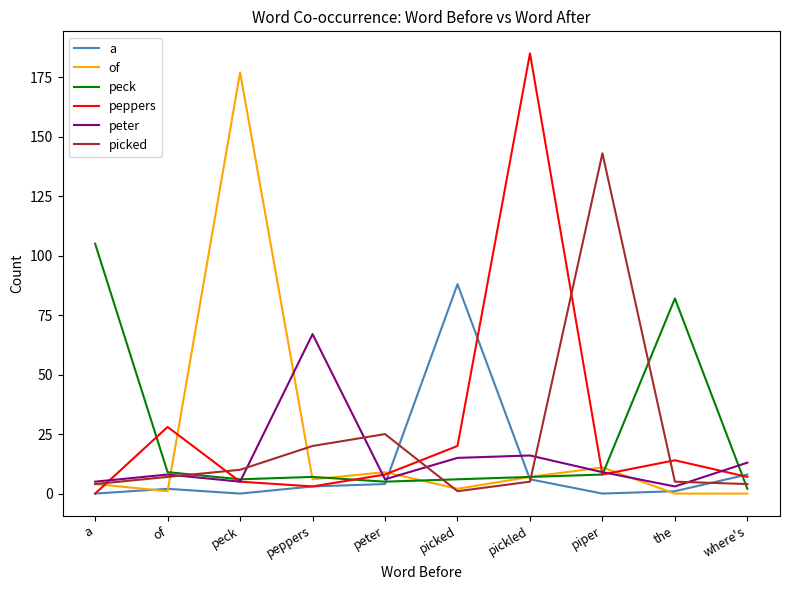

Does the chart display data point markers on the line(s)?

No